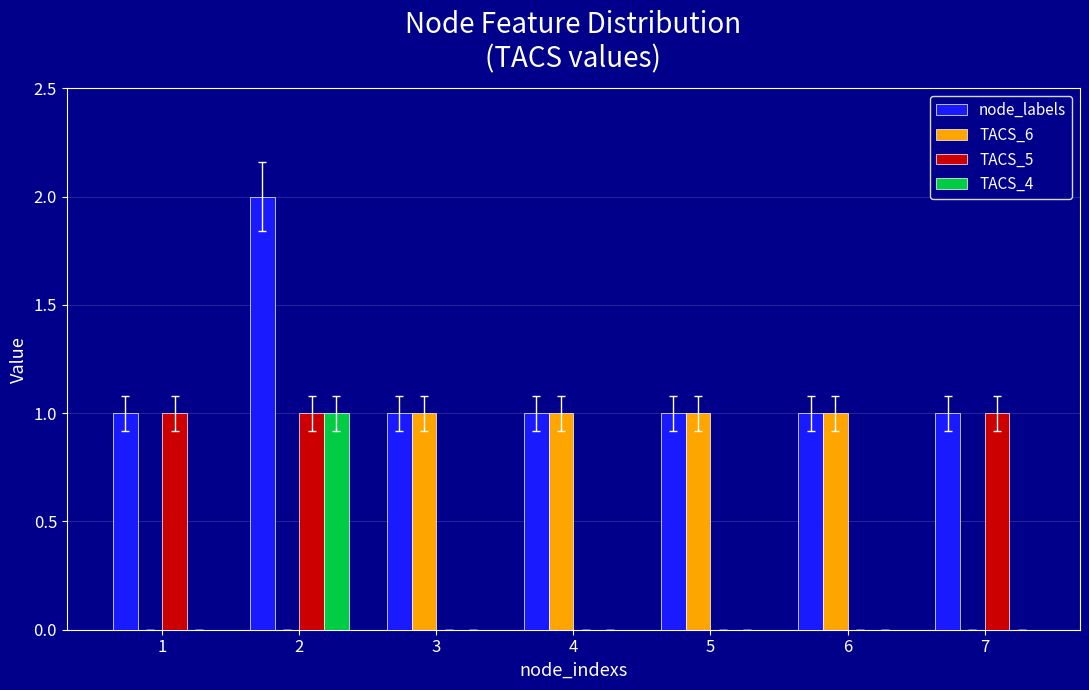

How many categories are shown in the chart?

7